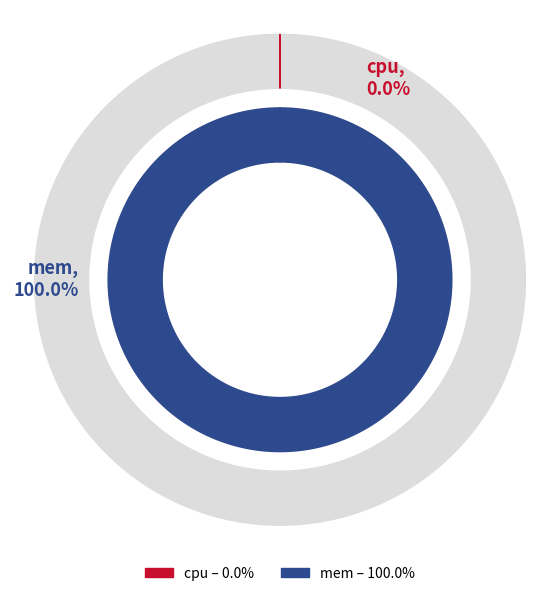

True or false: mem accounts for 100% of the total.

True